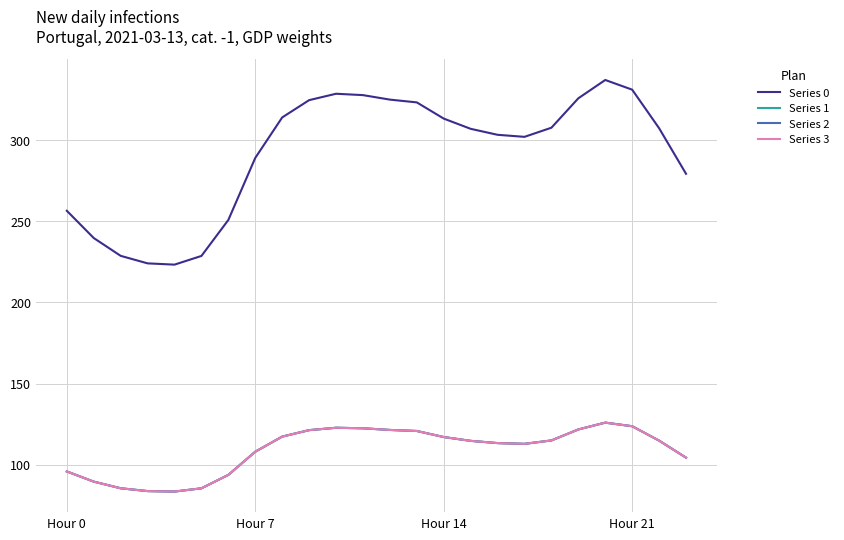

What is the sum of all Series 3 values?

2613.0